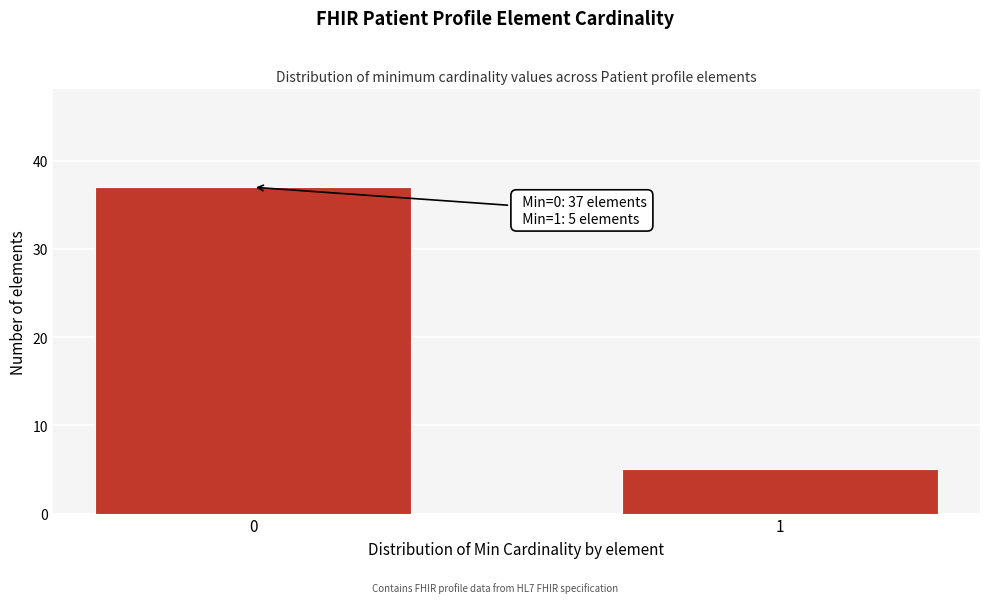

Reading left to right, what are all the values shown in this chart?

37	5